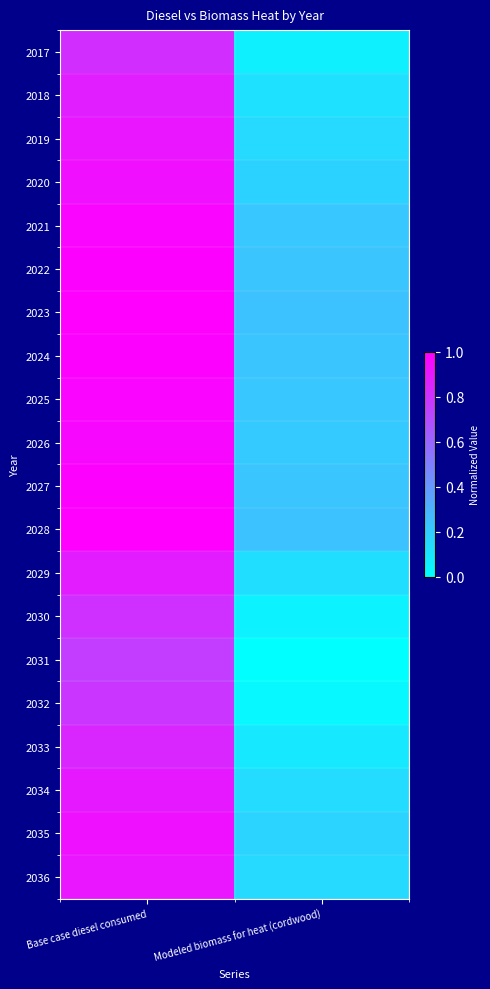

Reading left to right, what are all the values shown in this chart?

2017: Base case diesel consumed=0.8	Modeled biomass for heat (cordwood)=0.1
2018: Base case diesel consumed=0.9	Modeled biomass for heat (cordwood)=0.1
2019: Base case diesel consumed=0.9	Modeled biomass for heat (cordwood)=0.1
2020: Base case diesel consumed=0.9	Modeled biomass for heat (cordwood)=0.2
2021: Base case diesel consumed=1.0	Modeled biomass for heat (cordwood)=0.2
2022: Base case diesel consumed=1.0	Modeled biomass for heat (cordwood)=0.2
2023: Base case diesel consumed=1.0	Modeled biomass for heat (cordwood)=0.2
2024: Base case diesel consumed=1.0	Modeled biomass for heat (cordwood)=0.2
2025: Base case diesel consumed=1.0	Modeled biomass for heat (cordwood)=0.2
2026: Base case diesel consumed=1.0	Modeled biomass for heat (cordwood)=0.2
2027: Base case diesel consumed=1.0	Modeled biomass for heat (cordwood)=0.2
2028: Base case diesel consumed=1.0	Modeled biomass for heat (cordwood)=0.2
2029: Base case diesel consumed=0.9	Modeled biomass for heat (cordwood)=0.1
2030: Base case diesel consumed=0.8	Modeled biomass for heat (cordwood)=0.0
2031: Base case diesel consumed=0.8	Modeled biomass for heat (cordwood)=0.0
2032: Base case diesel consumed=0.8	Modeled biomass for heat (cordwood)=0.0
2033: Base case diesel consumed=0.9	Modeled biomass for heat (cordwood)=0.1
2034: Base case diesel consumed=0.9	Modeled biomass for heat (cordwood)=0.1
2035: Base case diesel consumed=0.9	Modeled biomass for heat (cordwood)=0.2
2036: Base case diesel consumed=0.9	Modeled biomass for heat (cordwood)=0.1